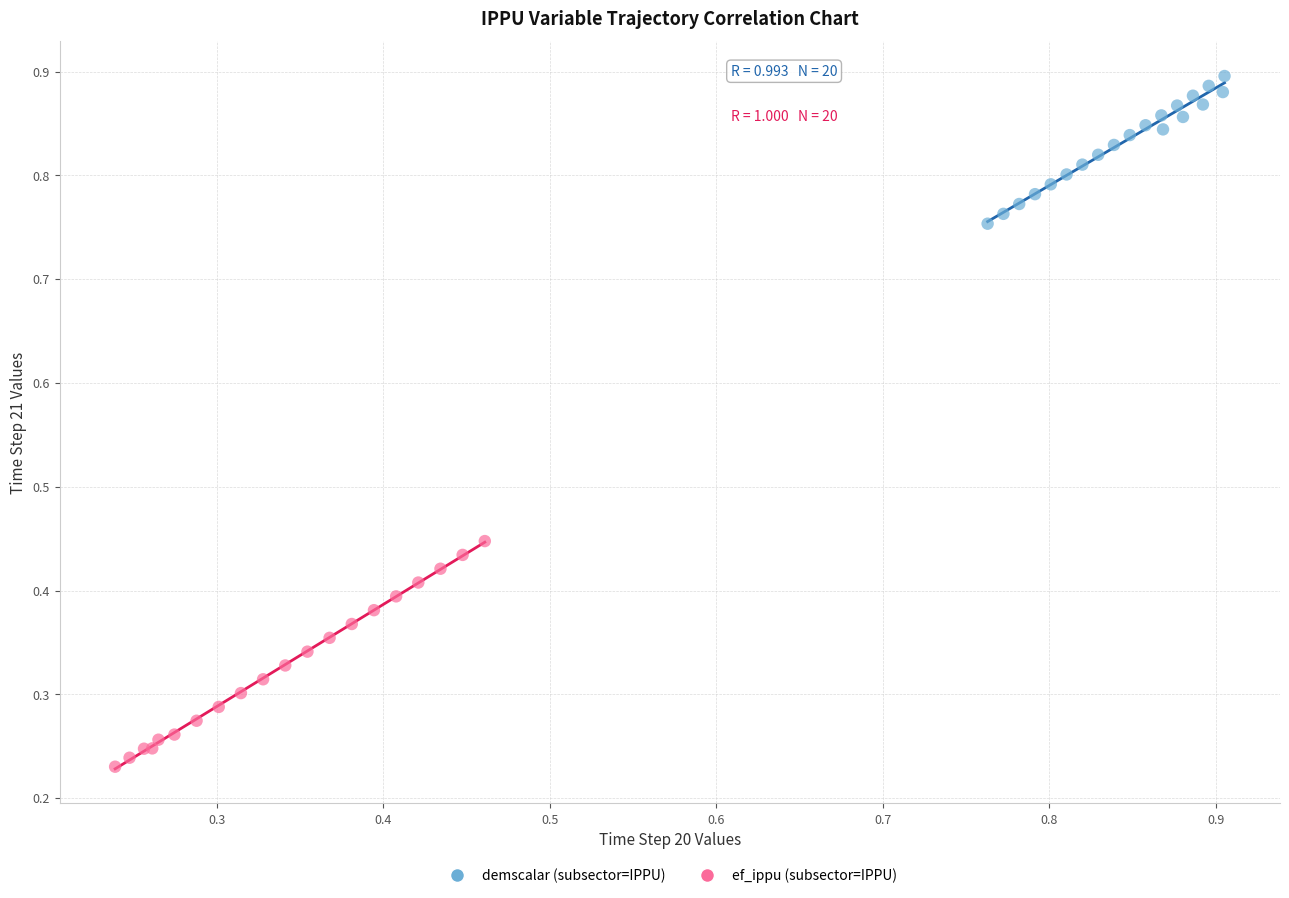

Which series contains the highest Y value?

demscalar (subsector=IPPU)